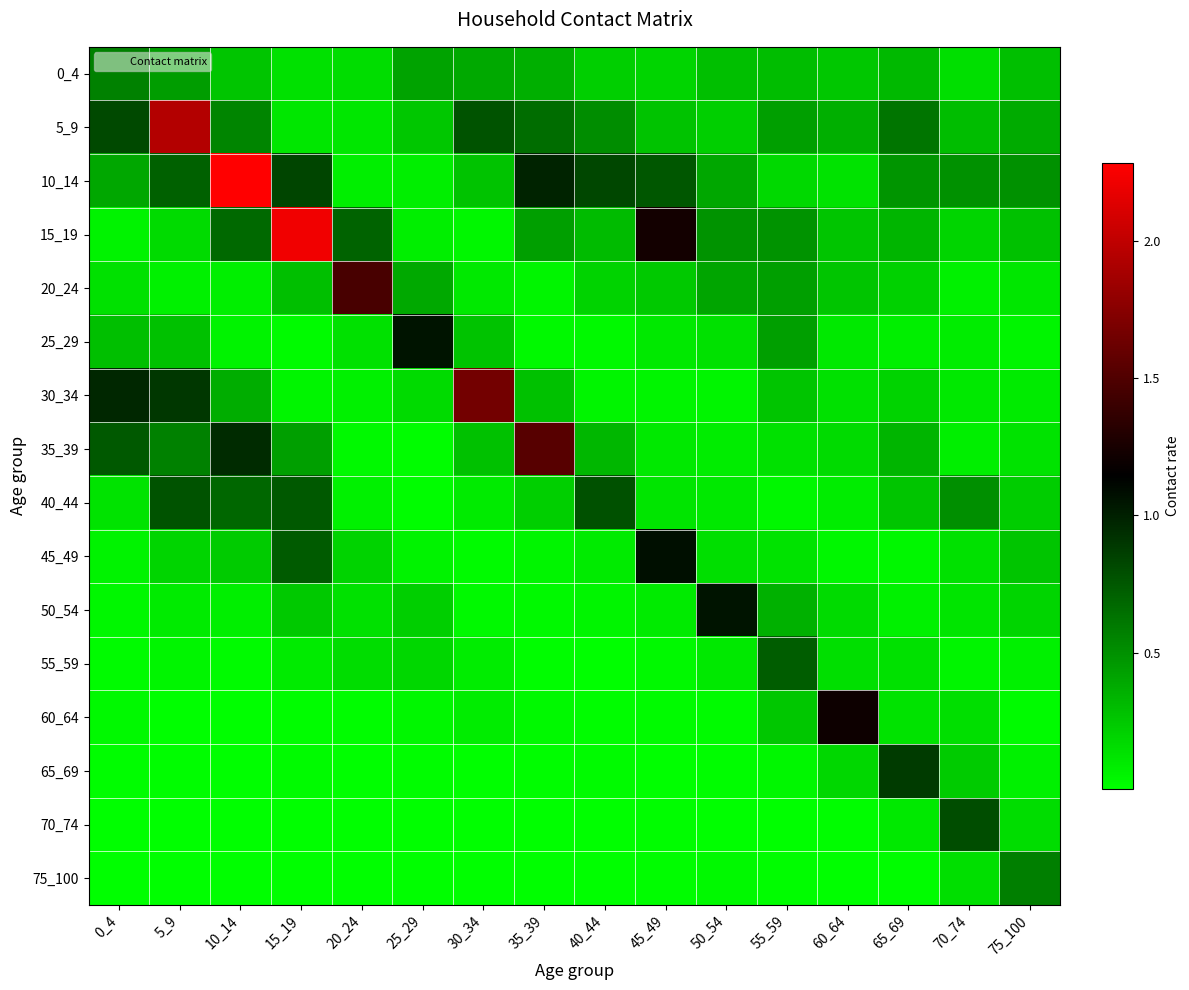

Rank the series by their maximum value, from highest to lowest.

10_14, 15_19, 5_9, 30_34, 35_39, 20_24, 60_64, 45_49, 25_29, 50_54, 65_69, 70_74, 40_44, 55_59, 75_100, 0_4